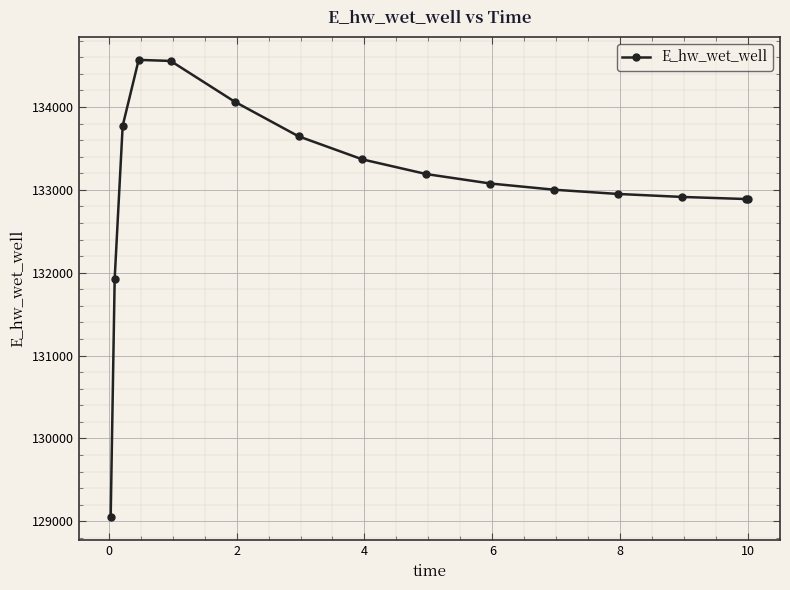

What is the minimum value shown in the chart?

129048.5